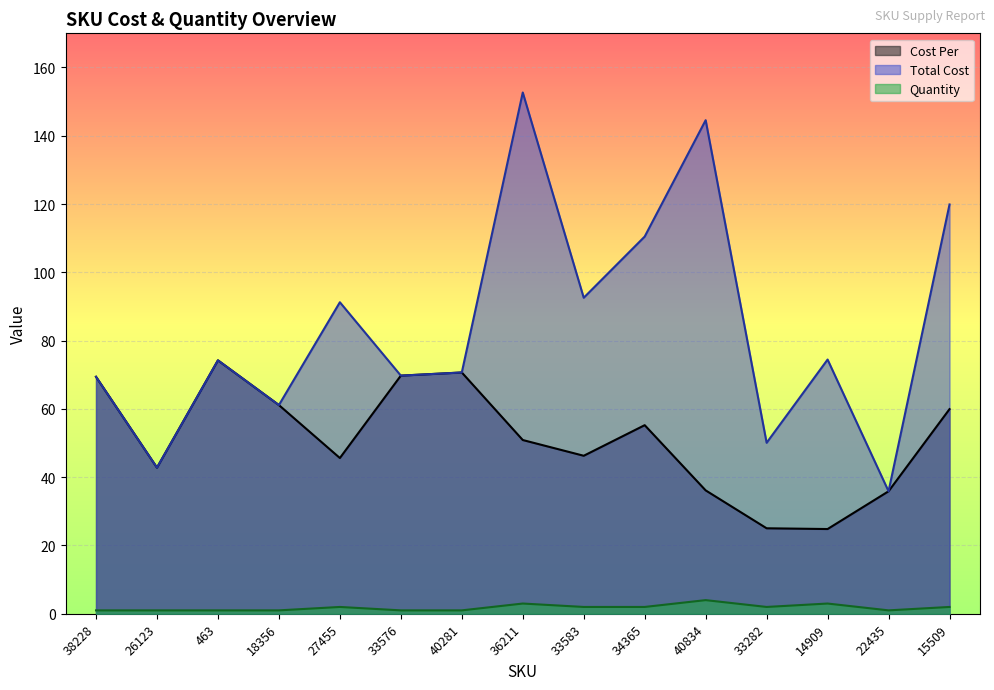

At which label does Quantity first exceed 2?

36211